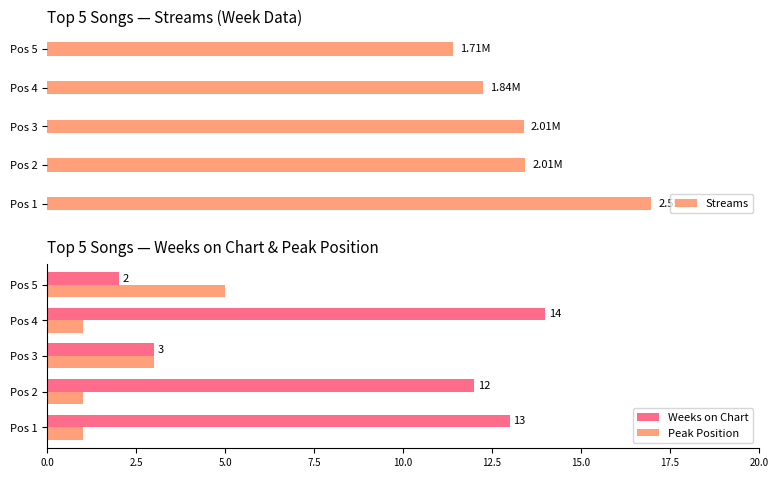

What is the value of the Streams bar at the 3rd from the left?

2007780